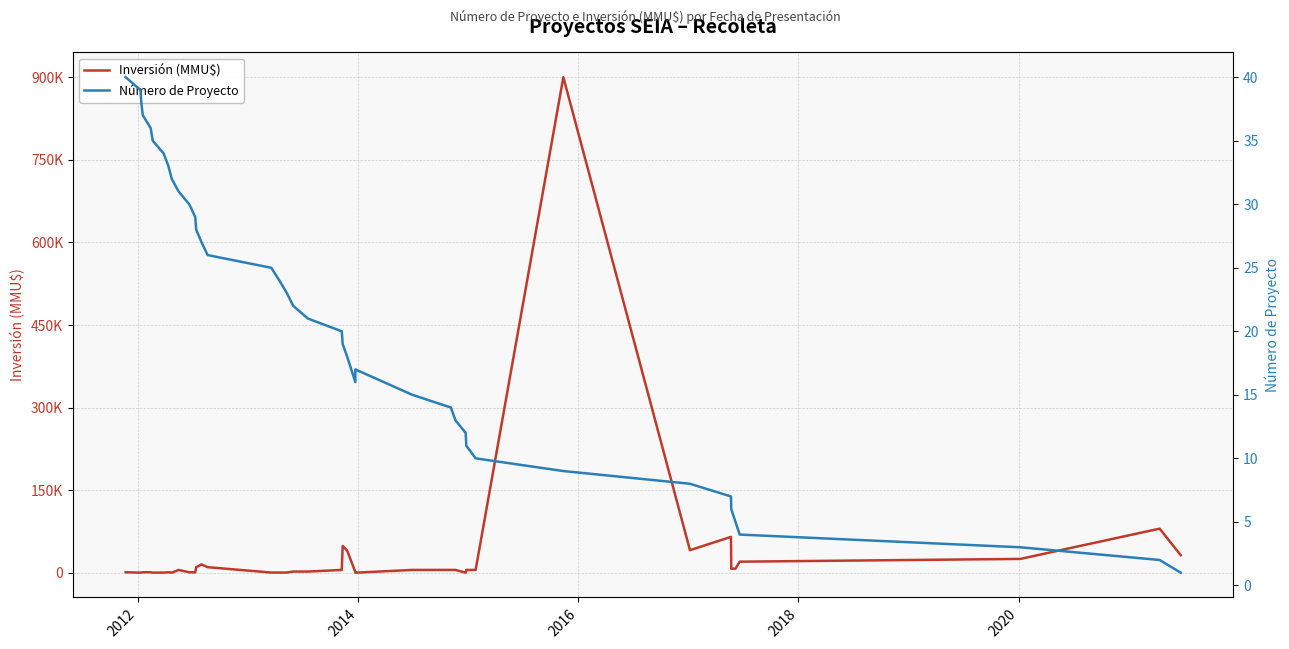

What are all the series names shown in the legend?

Inversión (MMU$), Número de Proyecto